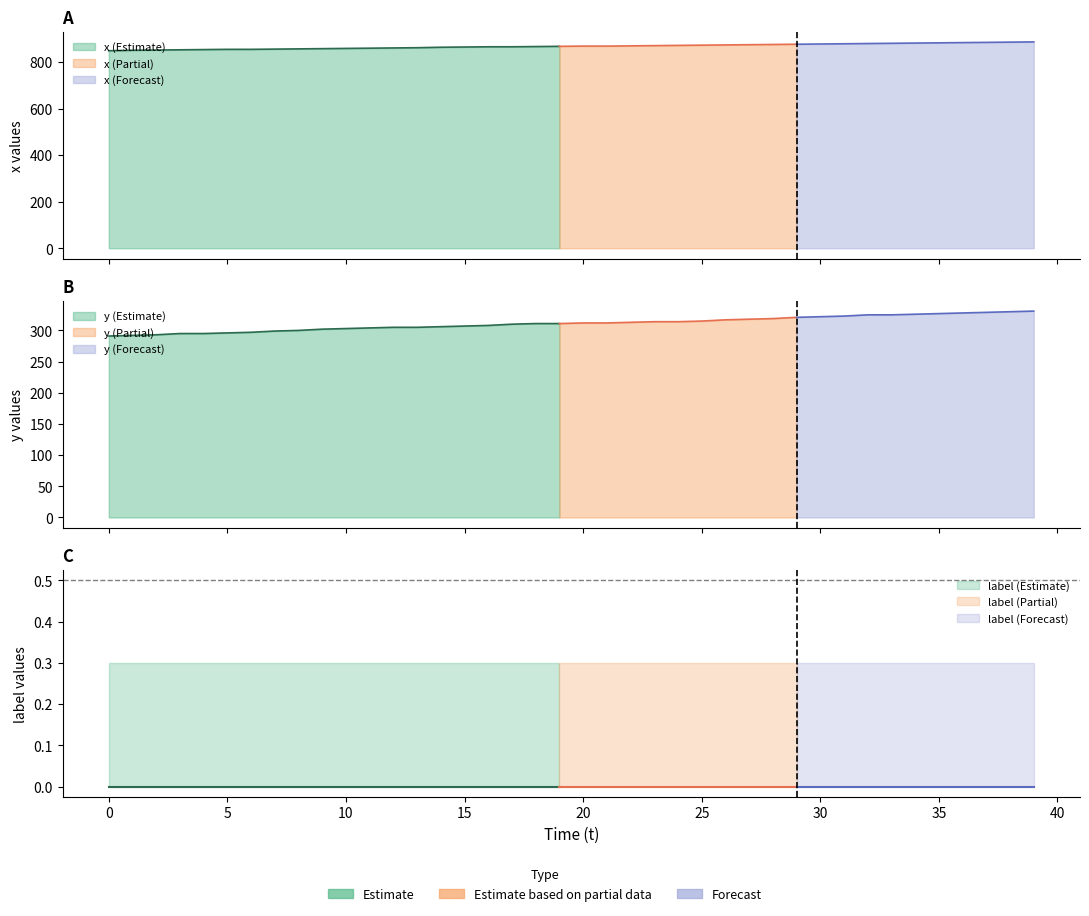

Rank the series by their maximum value, from highest to lowest.

x, y, label